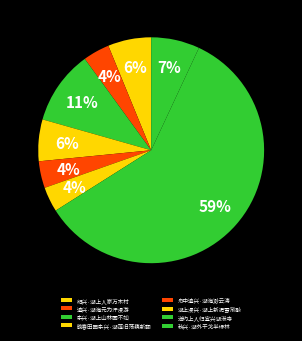

To the nearest percent, what percentage of the pie is 晚春田园杂兴·湖莲旧荡藕新翻?

6%